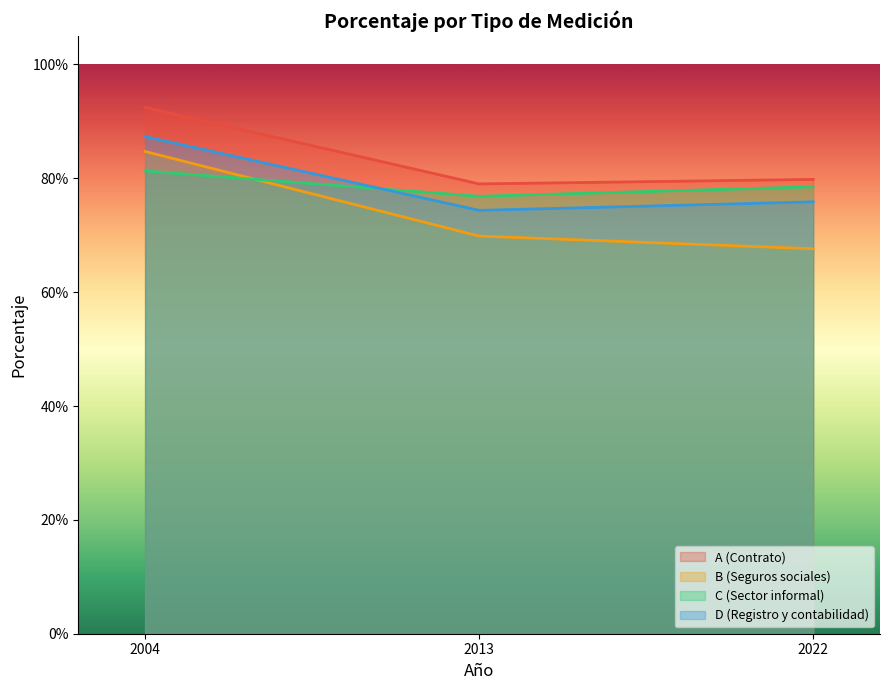

The value of C (Sector informal) at 2013 is 0.2. True or false?

False